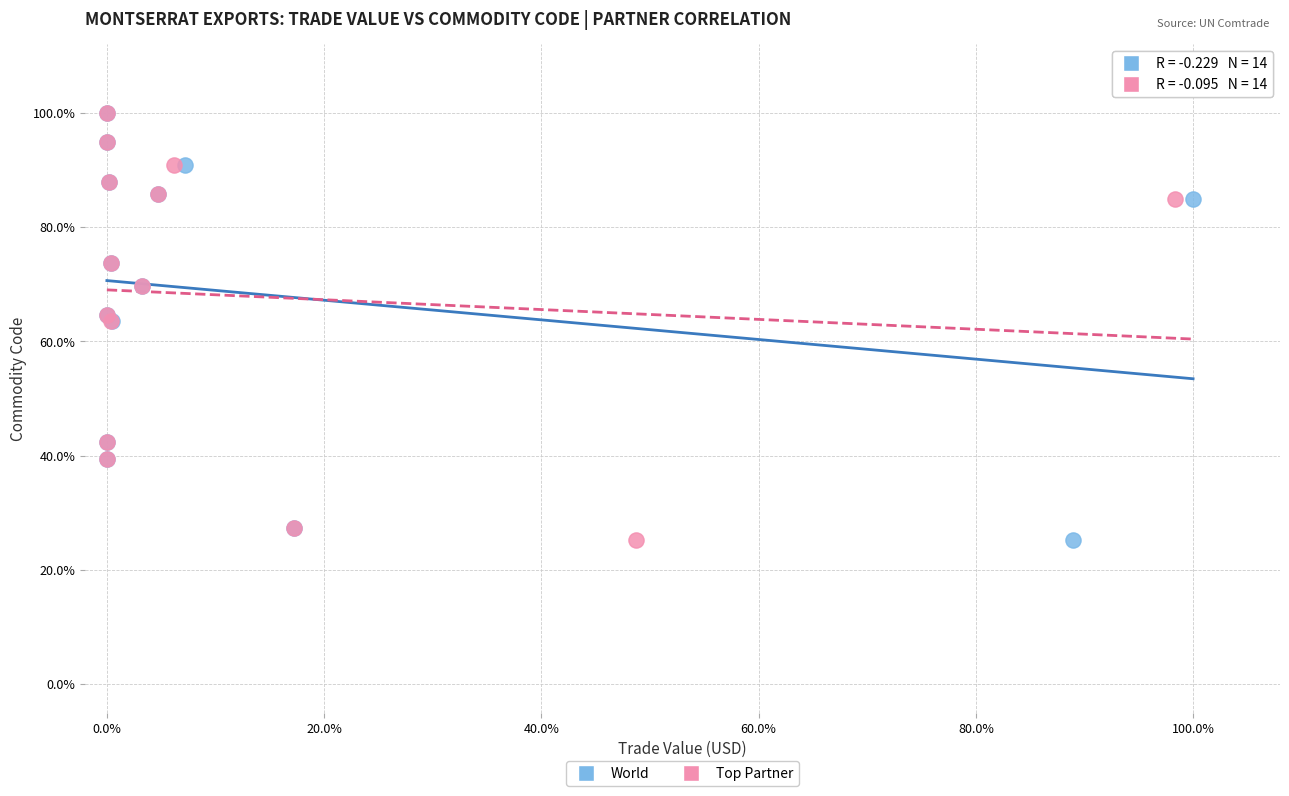

What are all the series names shown in the legend?

World, Top Partner